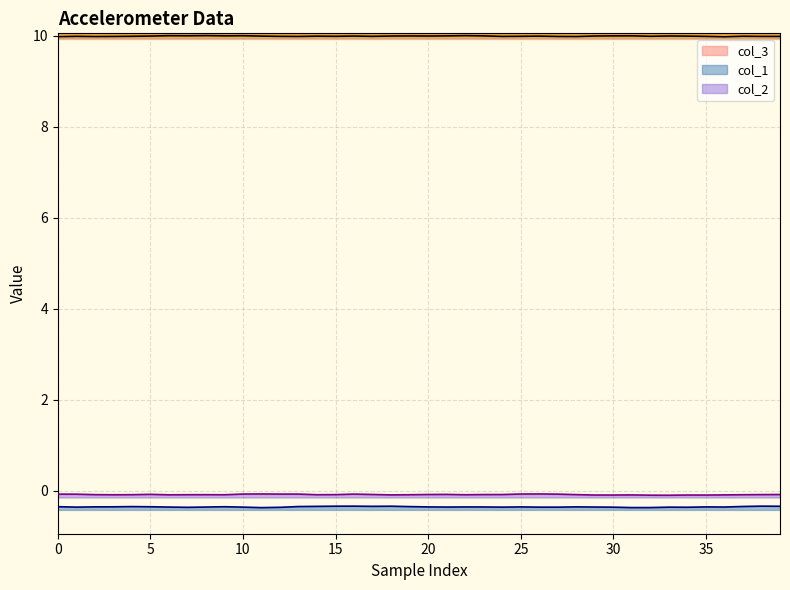

What is the sum of the col_3 values at 12 and 0?

20.0